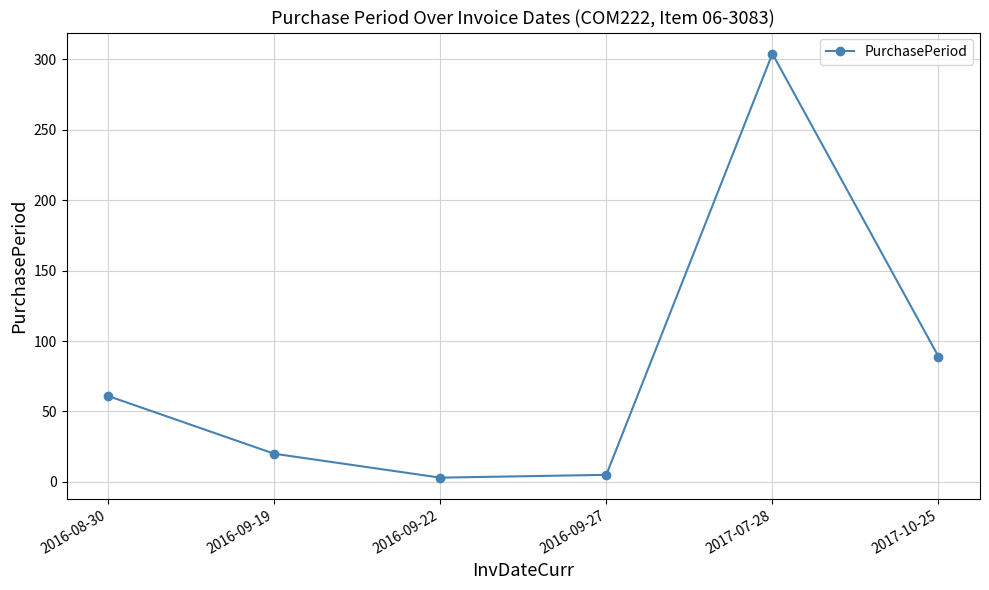

Reading left to right, list all the values displayed in this chart.

61	20	3	5	304	89